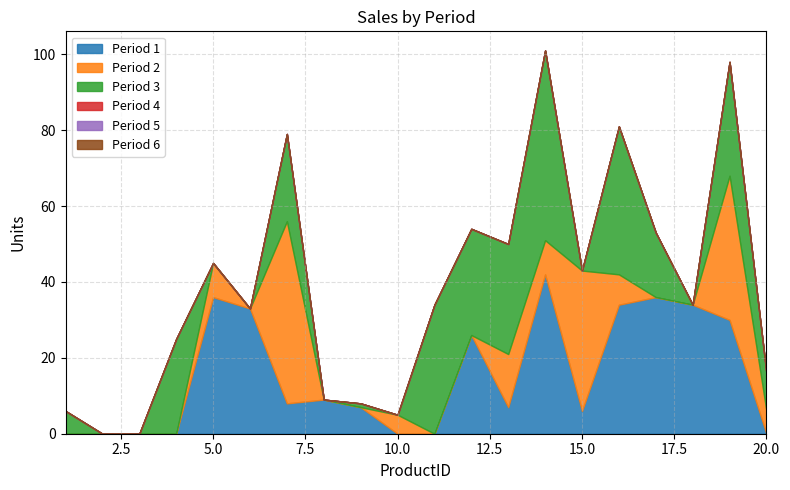

True or false: Period 2 and Period 6 cross at least once.

False